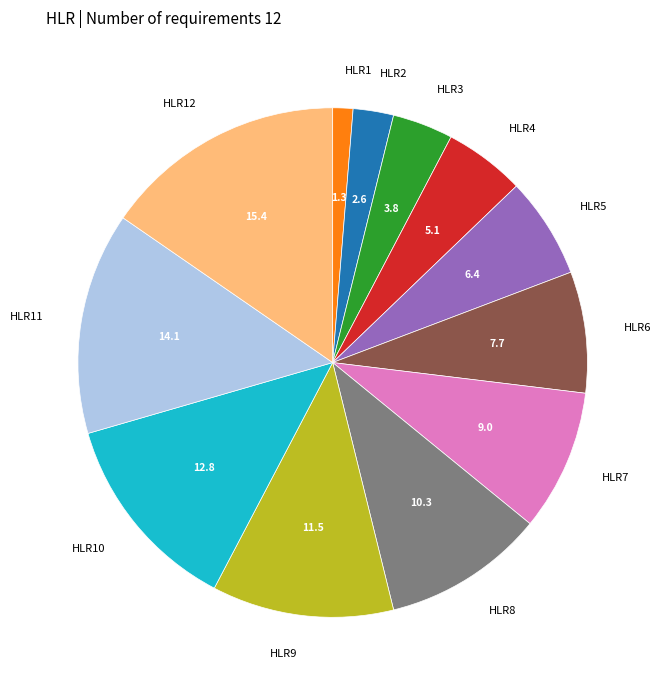

Does any single category account for the majority?

No